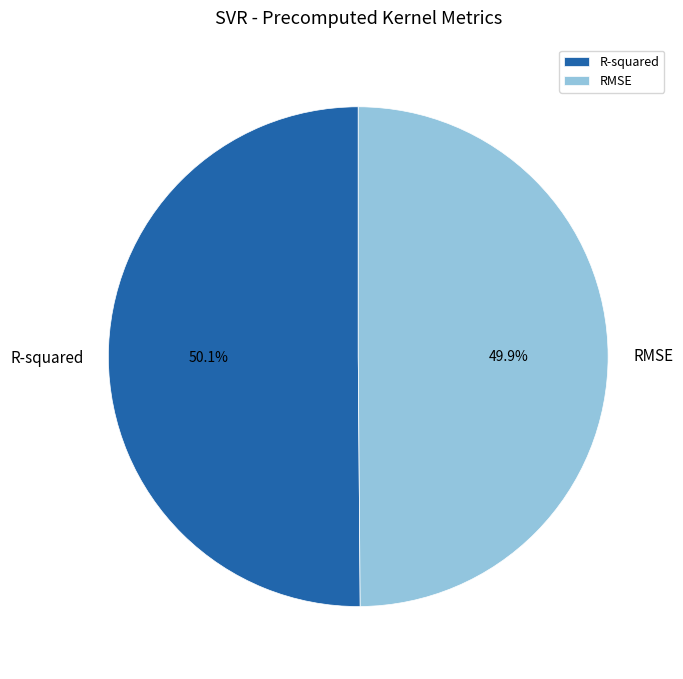

What percentage do RMSE and R-squared together represent?

100.0%